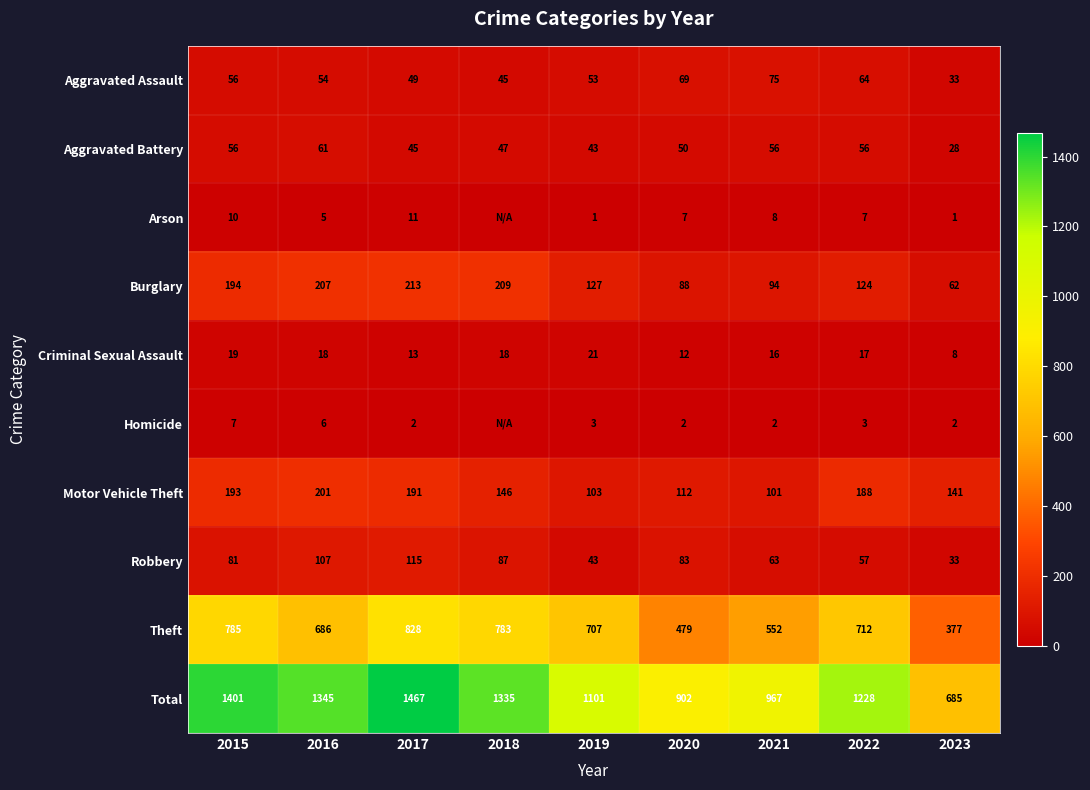

Which has a higher value, 2015 or 2020?

2020